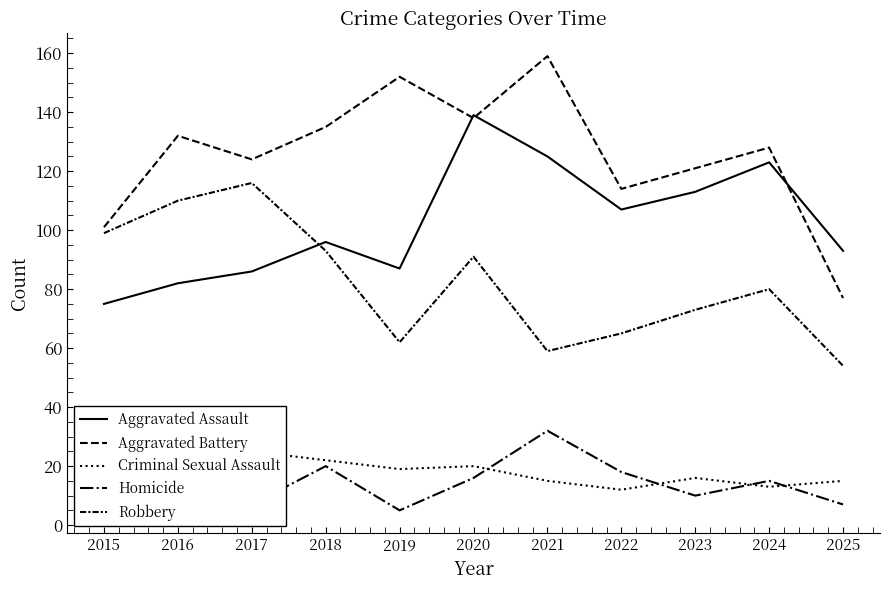

How many interior local peaks does the Homicide series have?

3